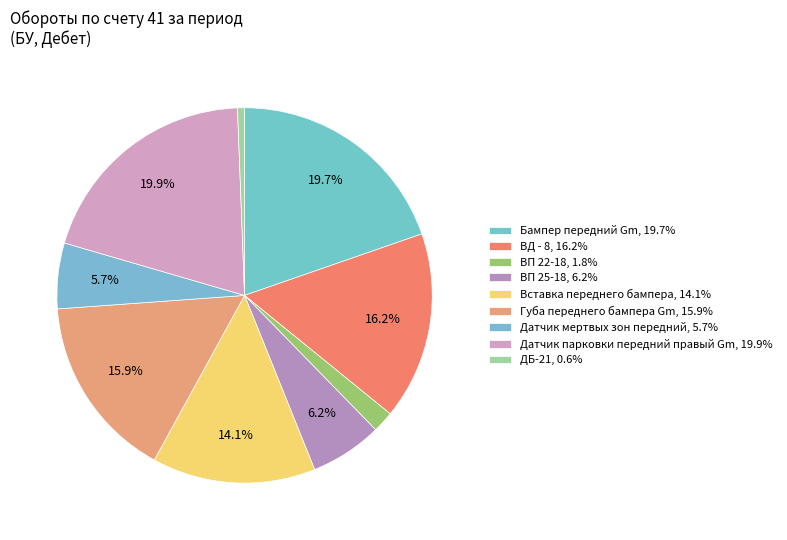

How many segments does this pie chart have?

9